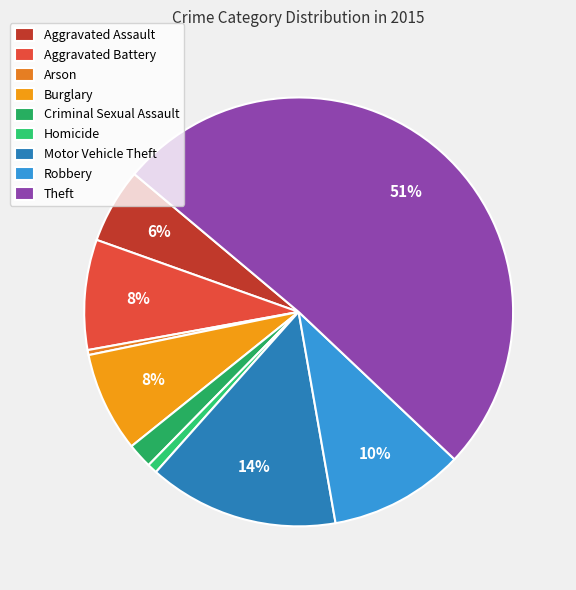

How many slices are in this pie chart?

9